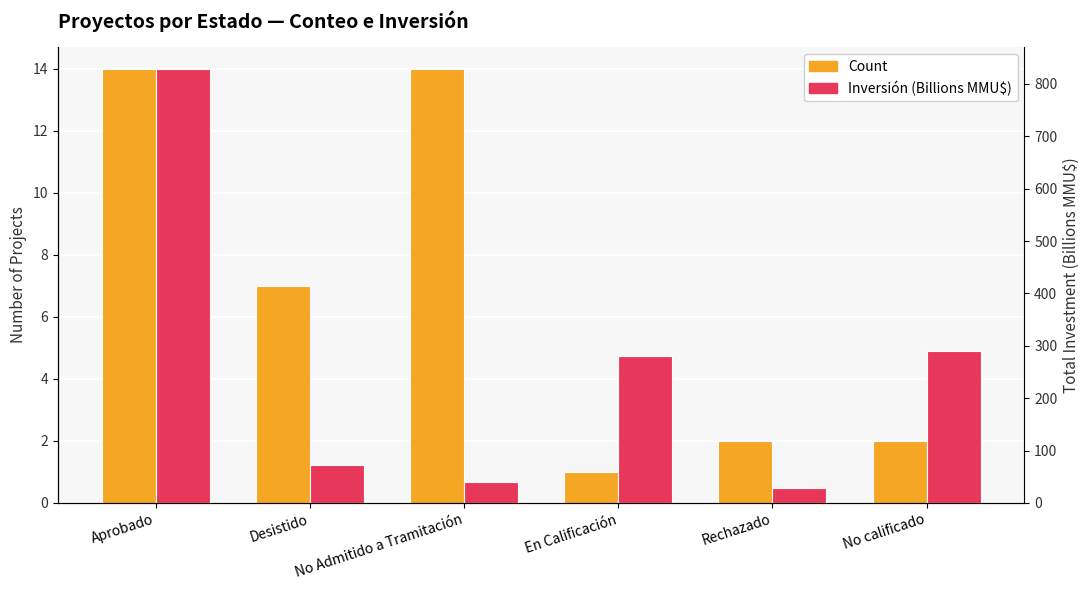

Which has a higher value, Desistido or Rechazado?

Desistido